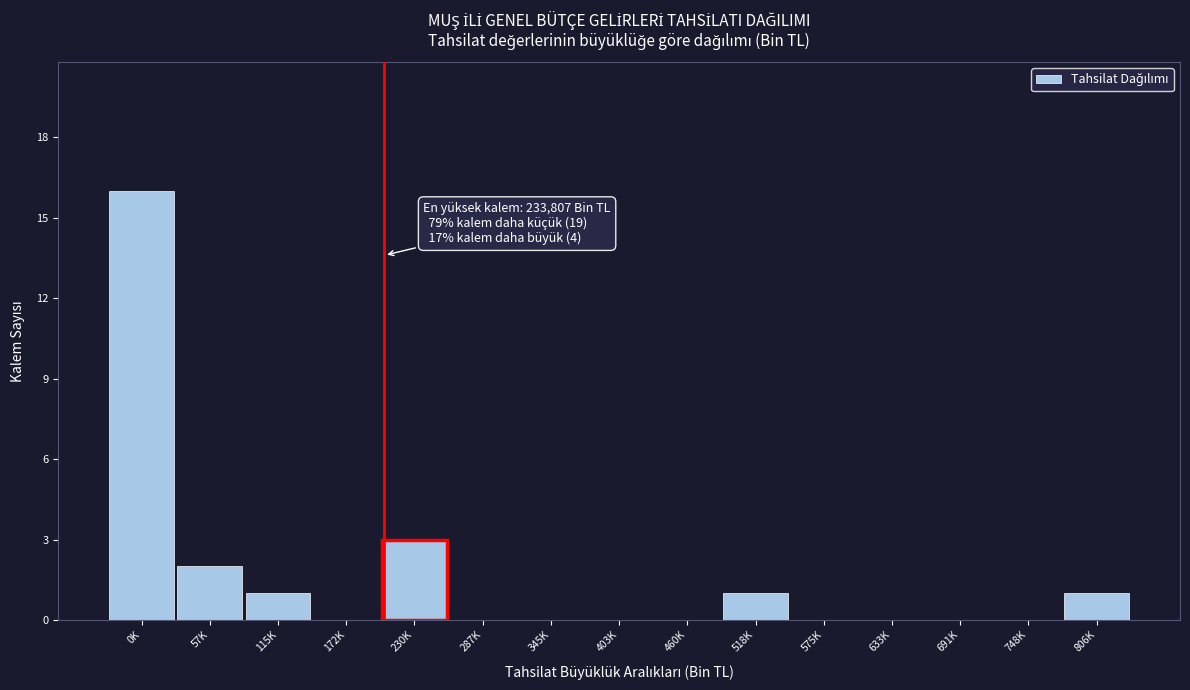

Reading left to right, list all the values displayed in this chart.

0K=16	57K=2	115K=1	172K=0	230K=3	287K=0	345K=0	403K=0	460K=0	518K=1	575K=0	633K=0	691K=0	748K=0	806K=1